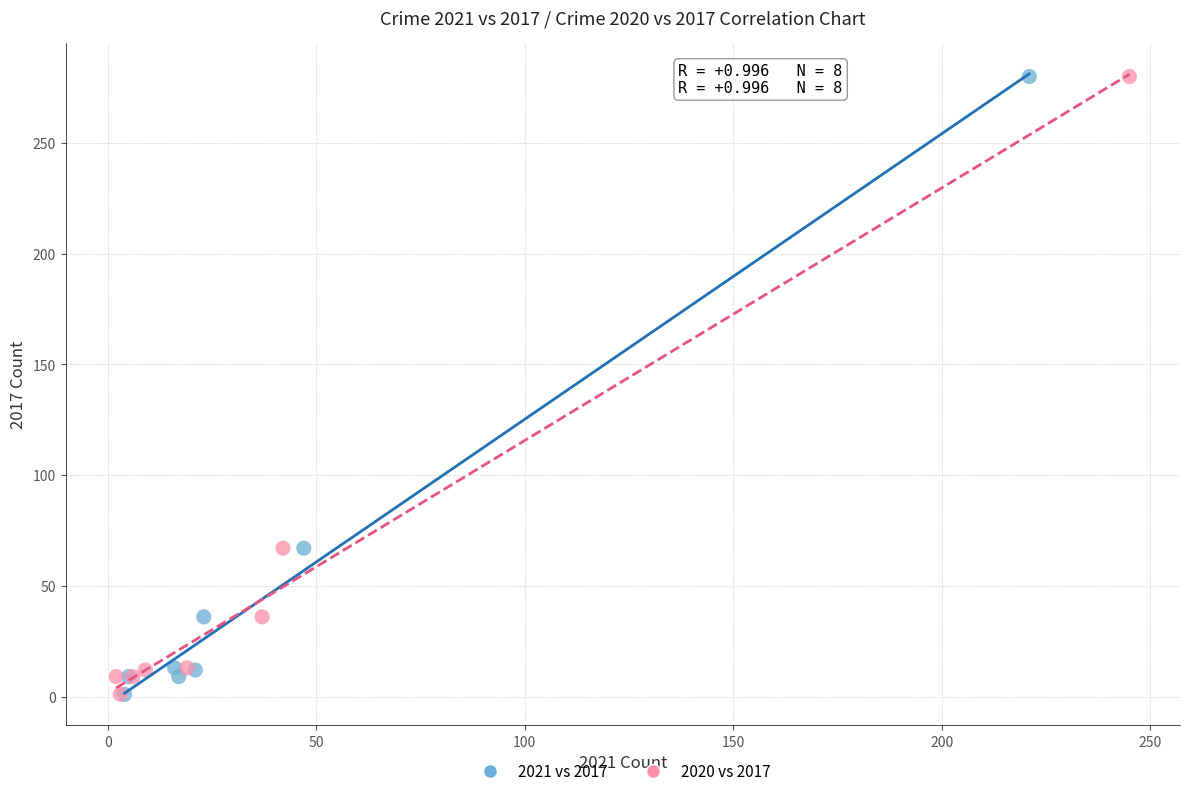

What are all the series names shown in the legend?

2021 vs 2017, 2020 vs 2017